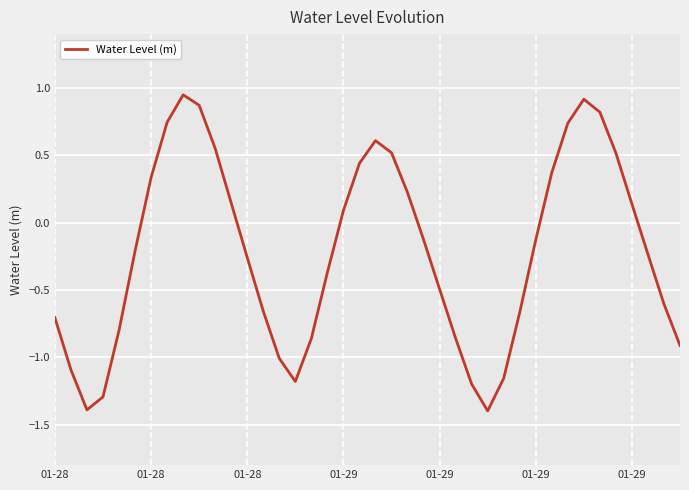

What is the minimum value shown in the chart?

-1.4